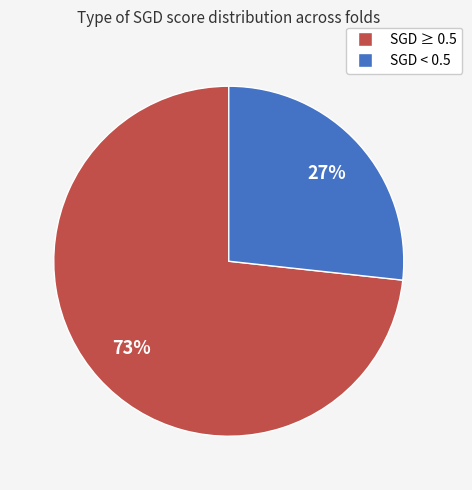

Does any single category account for the majority?

Yes